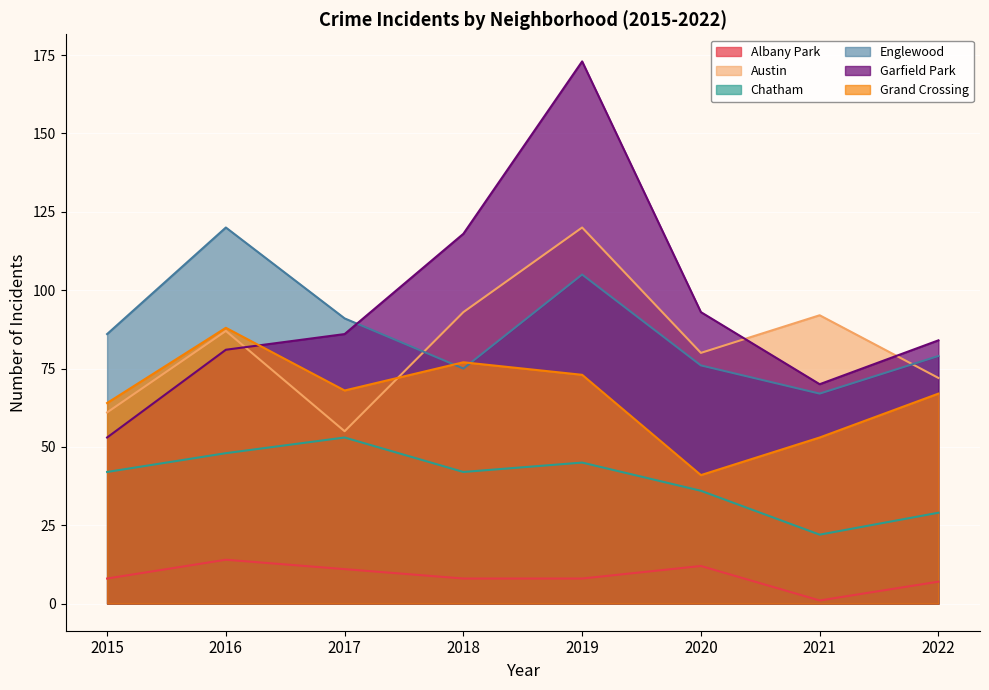

Rank the series at 2017 from lowest to highest value.

Albany Park, Chatham, Austin, Grand Crossing, Garfield Park, Englewood